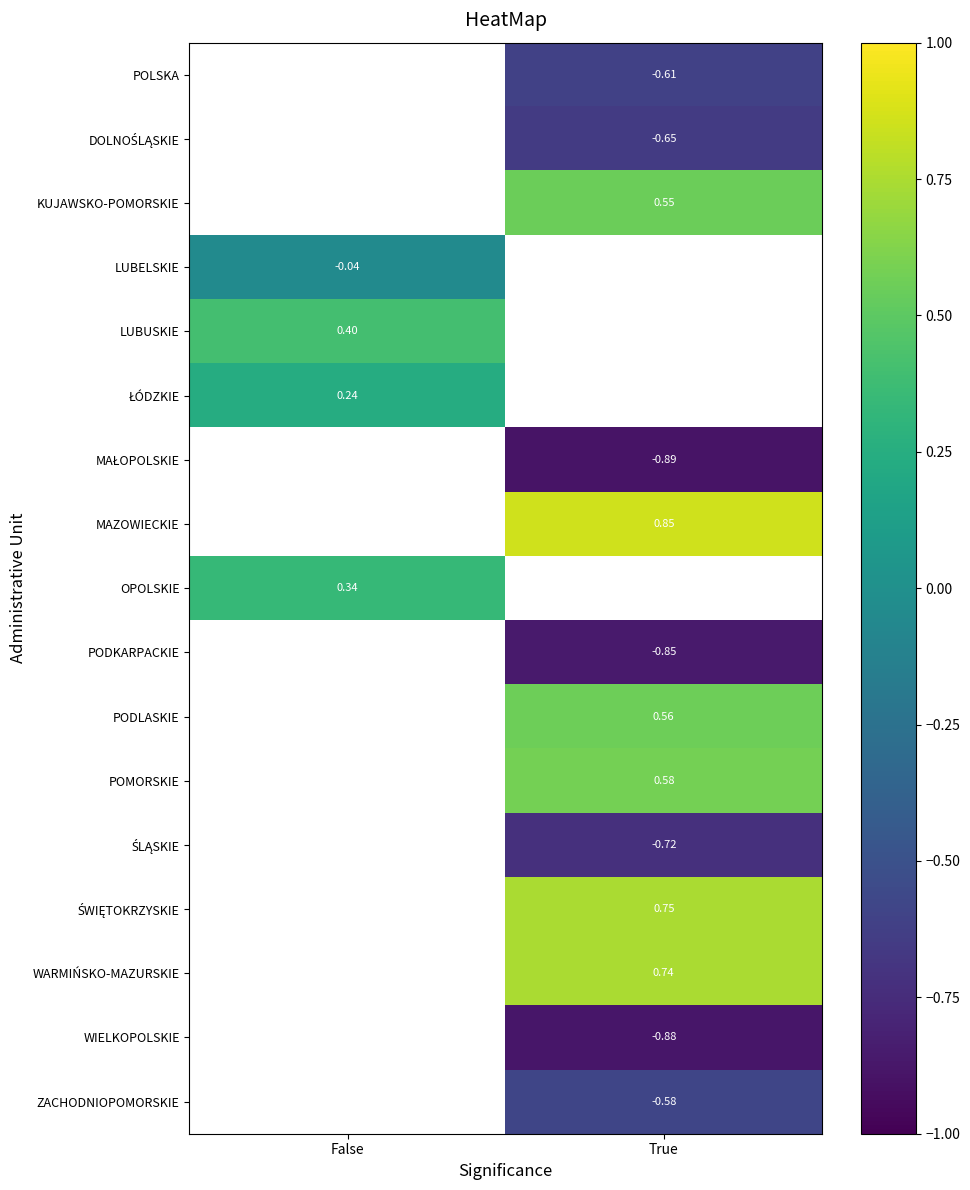

Where is OPOLSKIE nearest to the value 0?

False